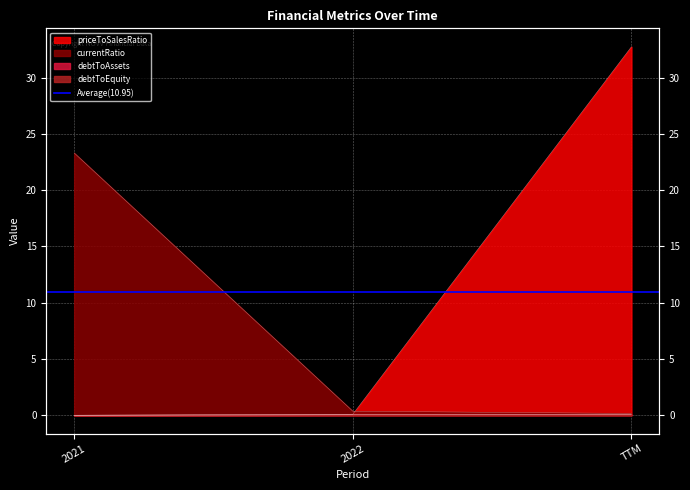

Reading left to right, extract all data points from this chart.

currentRatio: 23.3	0.4	0.2
debtToAssets: 0.0	0.0	0.0
debtToEquity: 0.0	0.0	0.1
priceToSalesRatio: 0.0	0.1	32.8